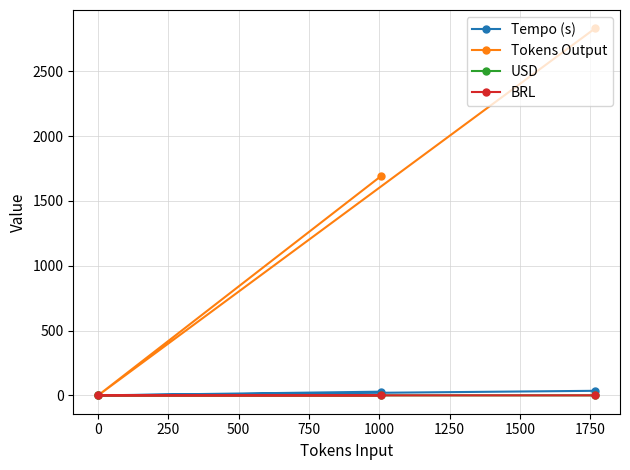

How many data points does each series have?

3